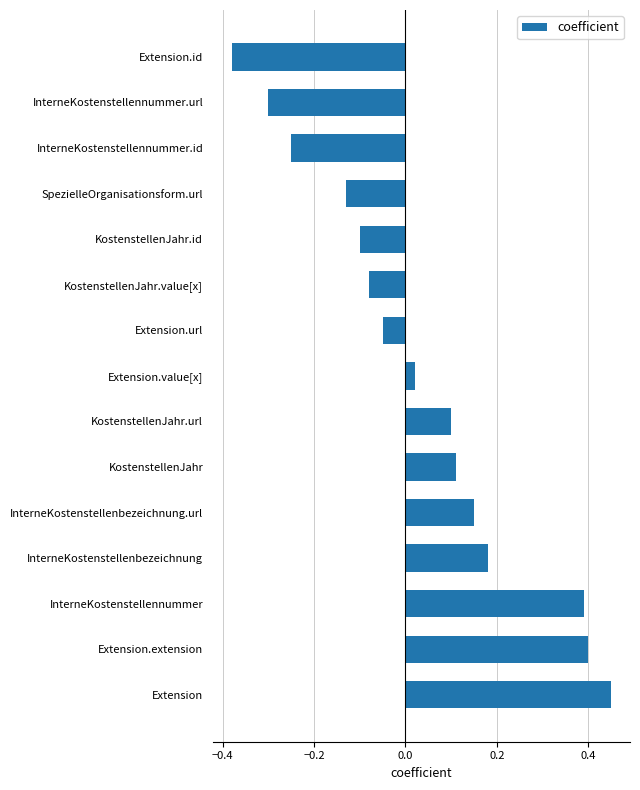

Which label corresponds to the largest value in the chart?

Extension